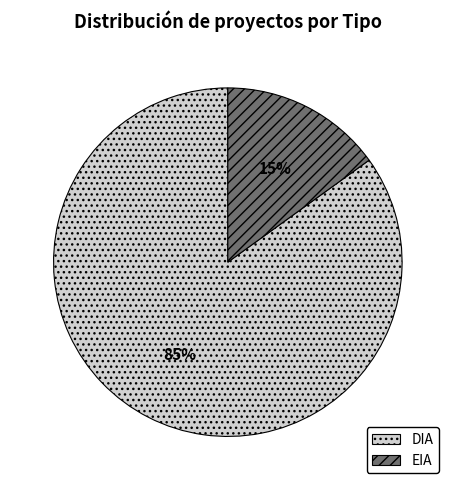

Combined, do DIA and EIA account for over 50%?

Yes